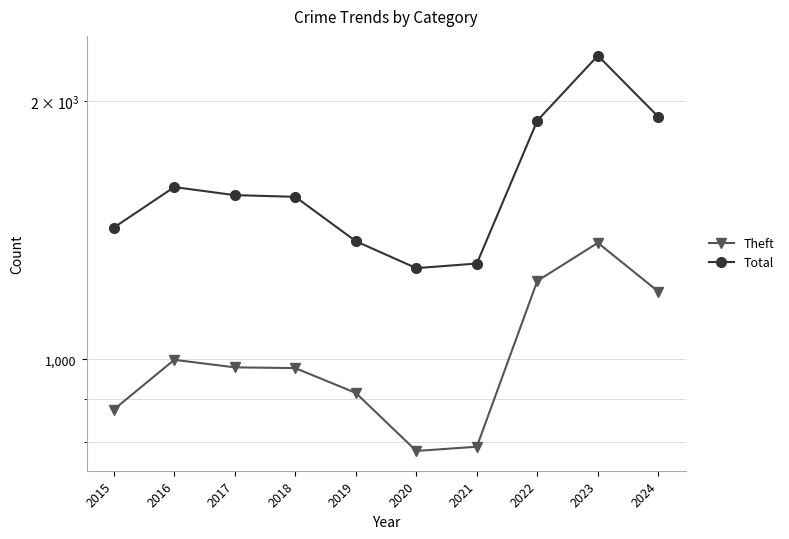

What is the sum of all Total values?

16144